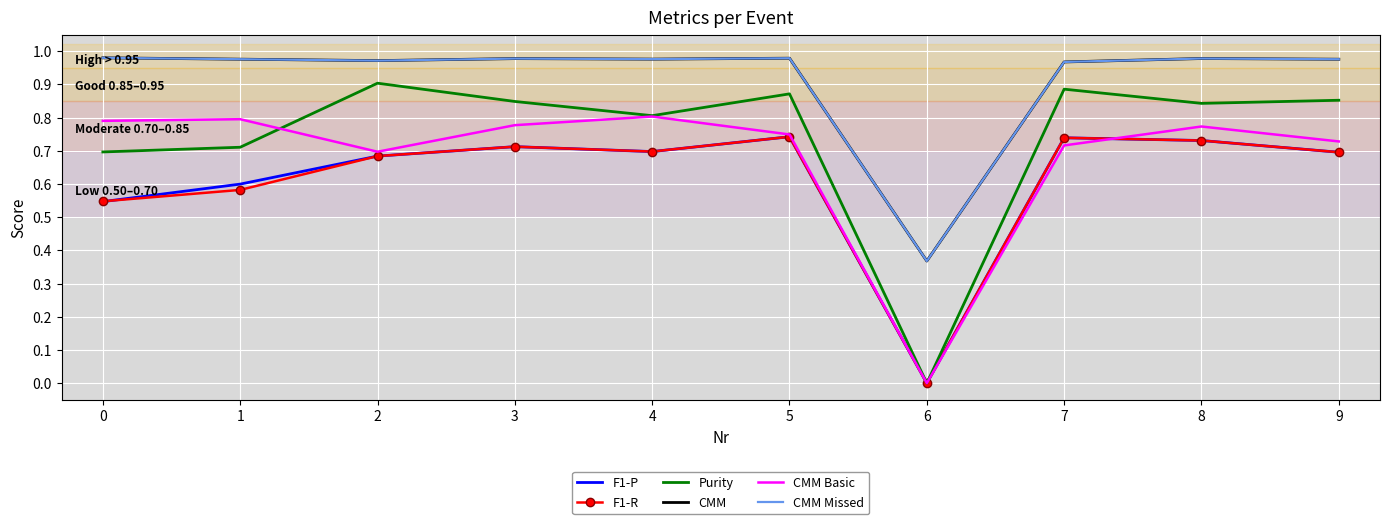

The F1-R series shows 0.7 at 4. True or false?

True